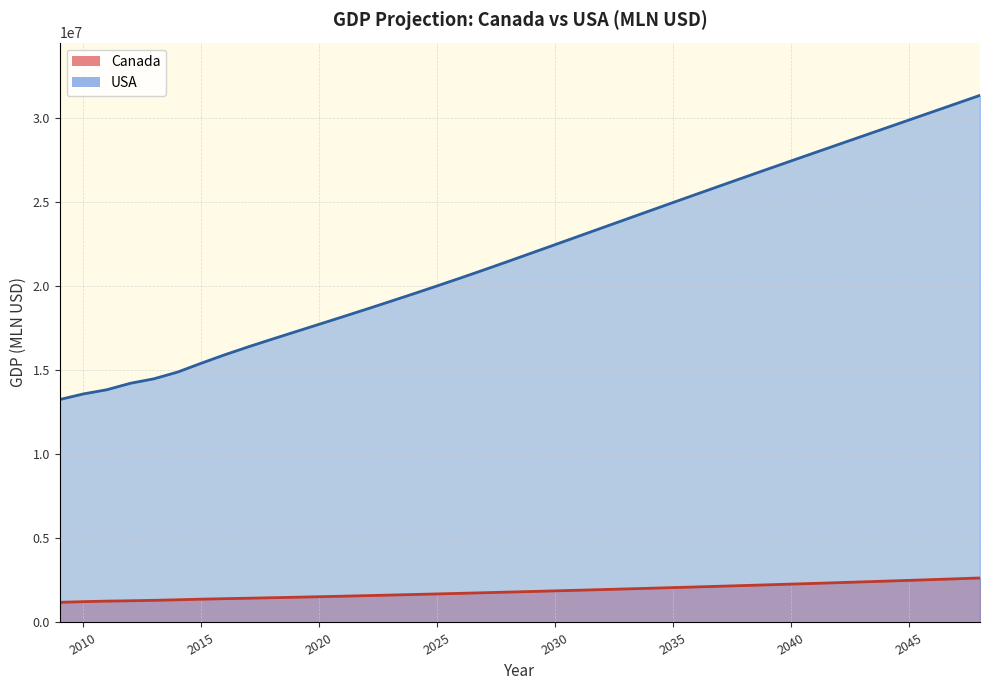

True or false: Canada and USA intersect in this chart.

False